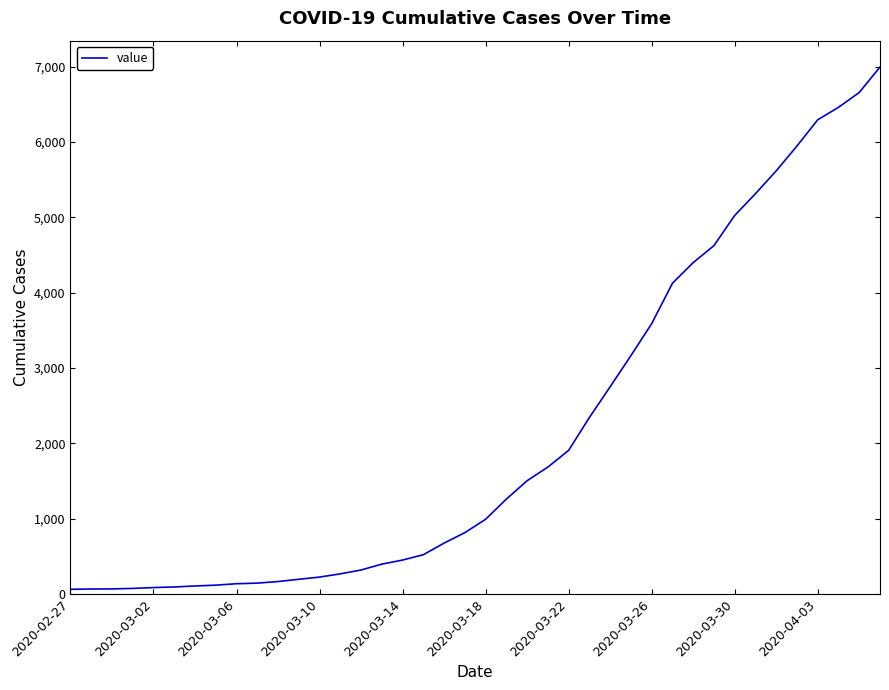

What is the average value?

2142